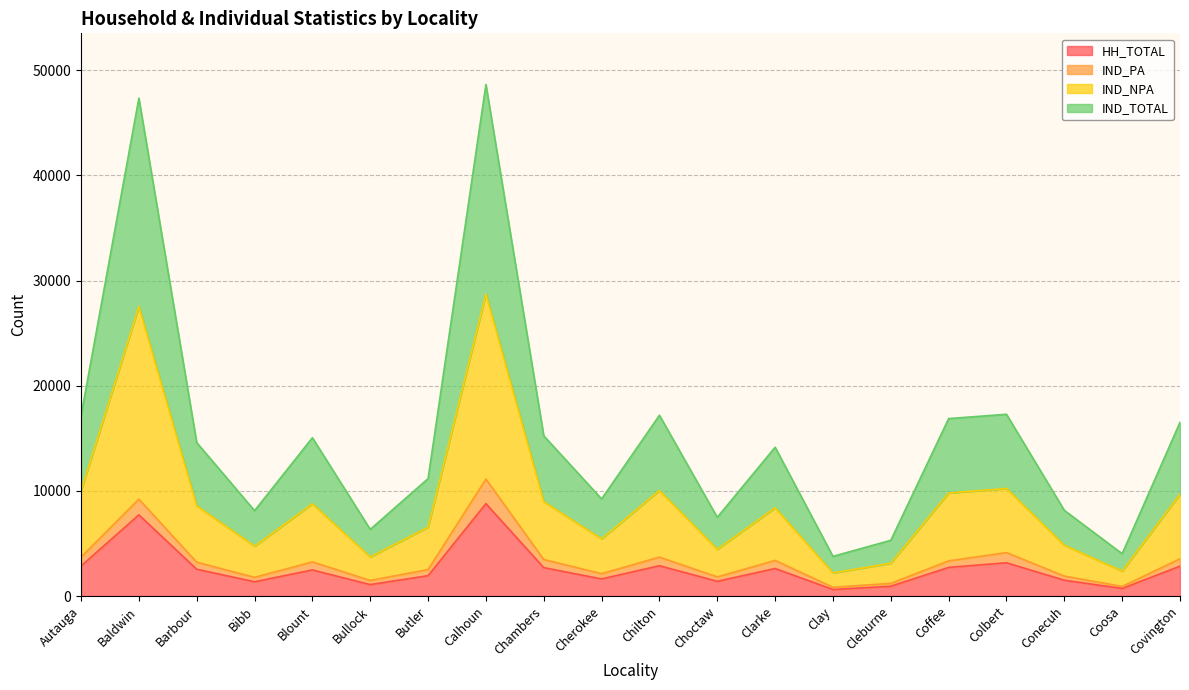

What is the label of the 6th point from the right?

Cleburne